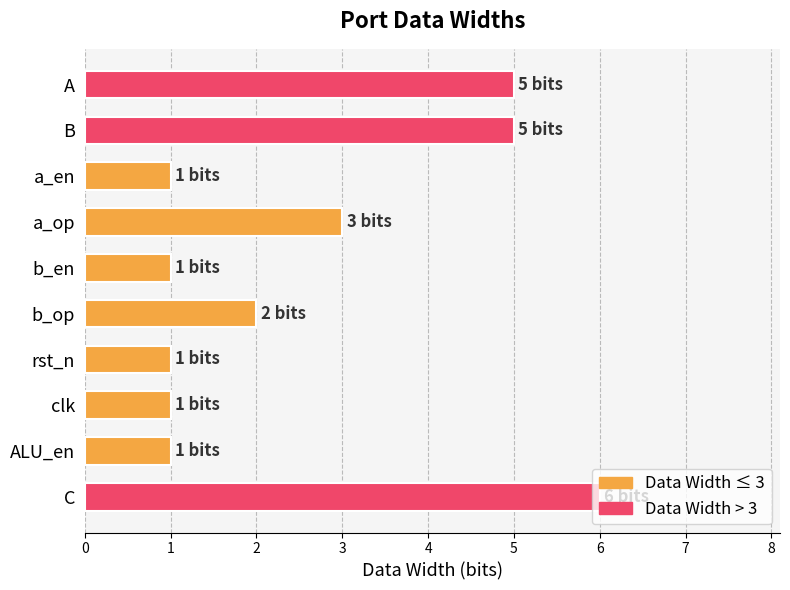

What is the sum of all values?

26